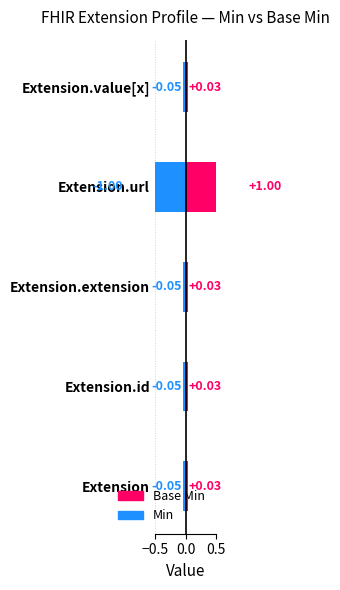

At which label is Min closest to 0?

Extension